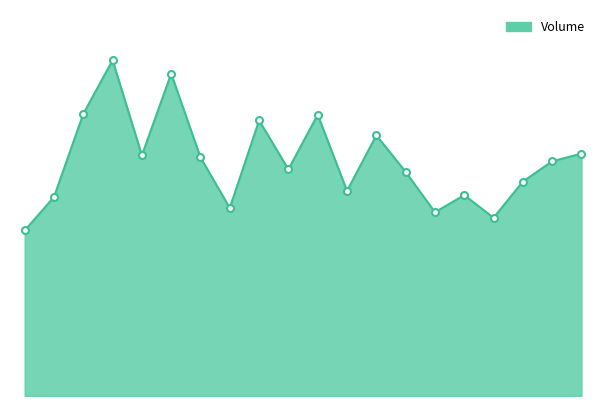

Reading left to right, what are all the values shown in this chart?

19722300	23704900	33616700	40010000	28678800	38408900	28425500	22406700	32839400	27006600	33523200	24435200	31062800	26714700	21893700	23936000	21241600	25548800	27969400	28884500